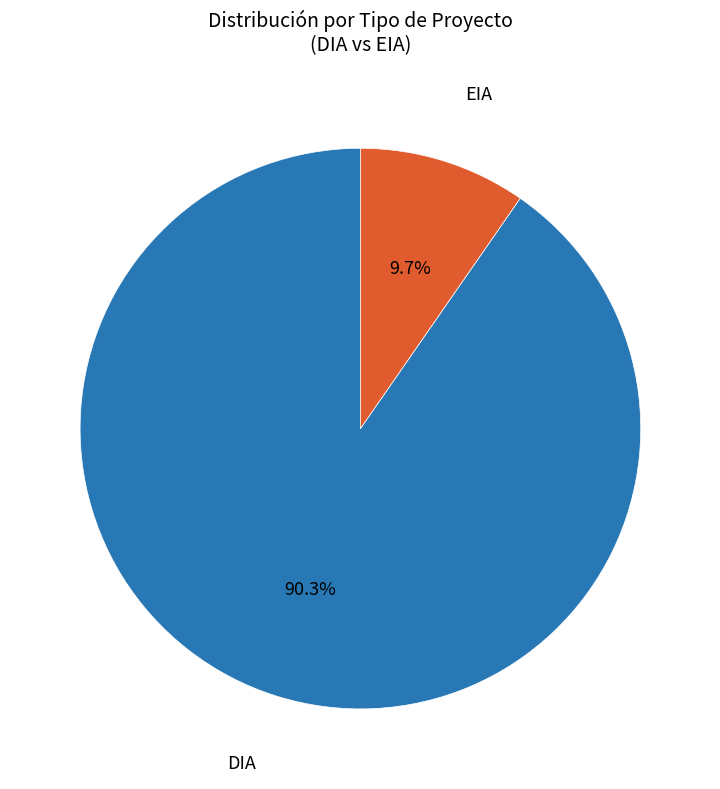

Which slice represents more than half of the pie?

DIA